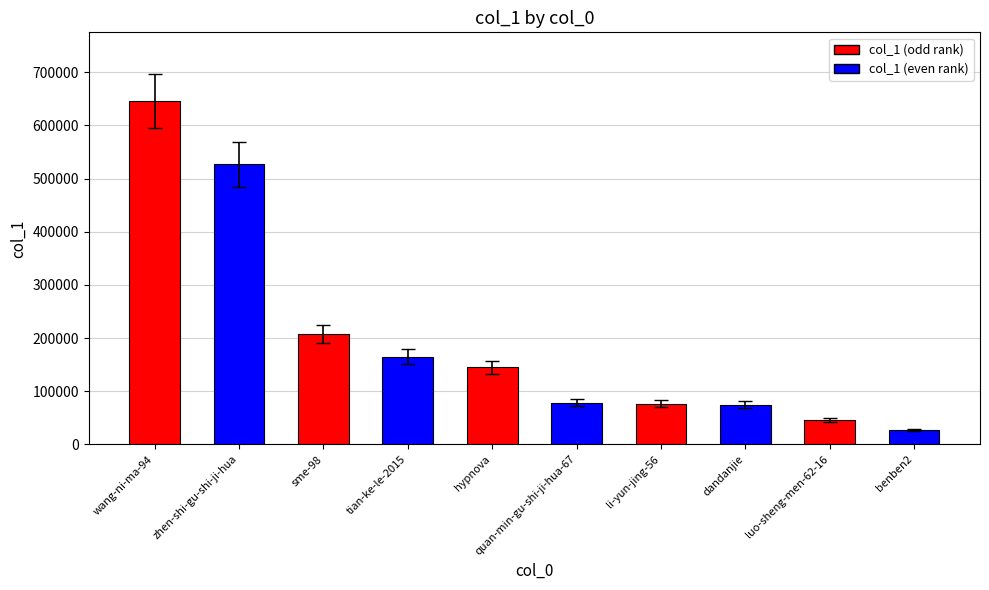

The chart shows a value of 106633 at li-yun-jing-56. True or false?

False